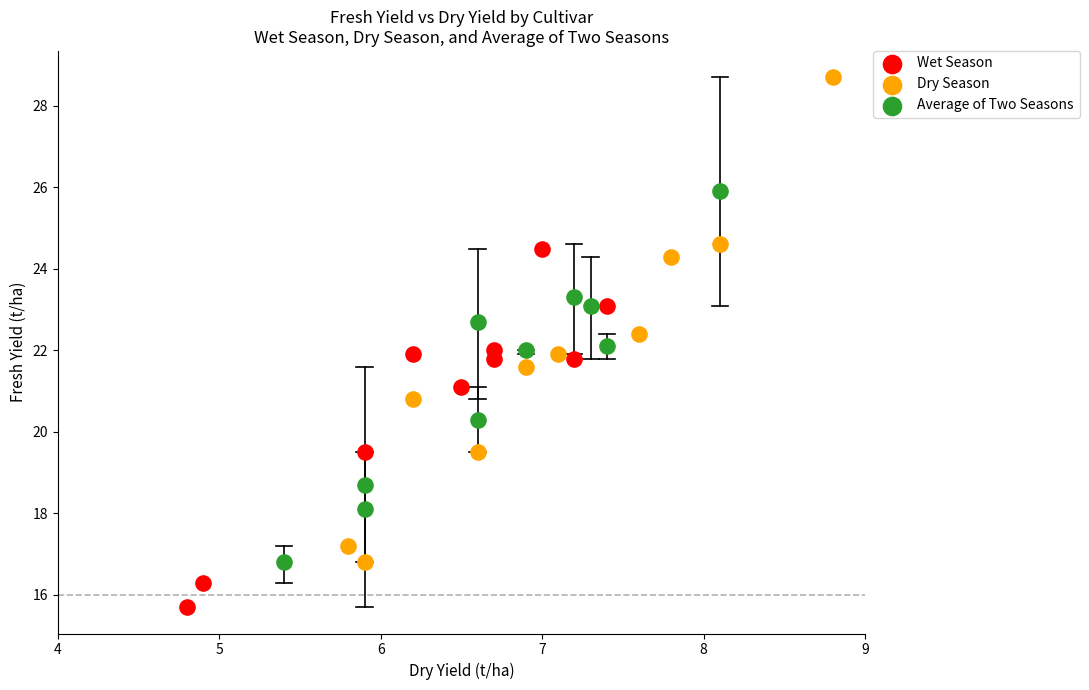

Which series reaches the minimum Y coordinate?

Wet Season